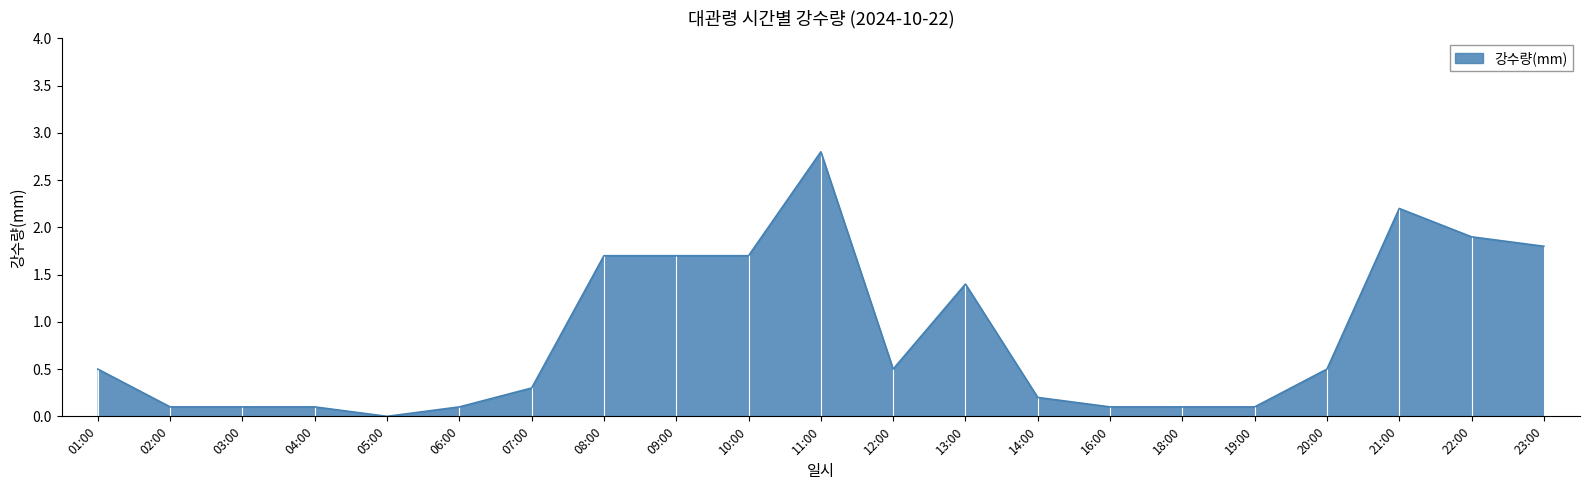

What is the greatest value displayed?

2.8